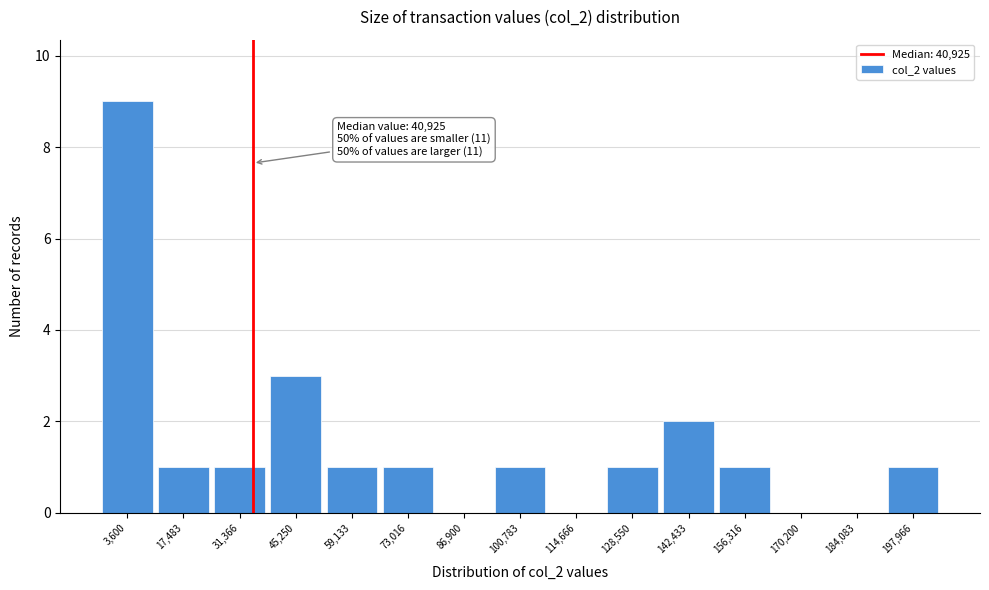

Reading right to left, transcribe all the data shown in this chart.

197,966=1	184,083=0	170,200=0	156,316=1	142,433=2	128,550=1	114,666=0	100,783=1	86,900=0	73,016=1	59,133=1	45,250=3	31,366=1	17,483=1	3,600=9